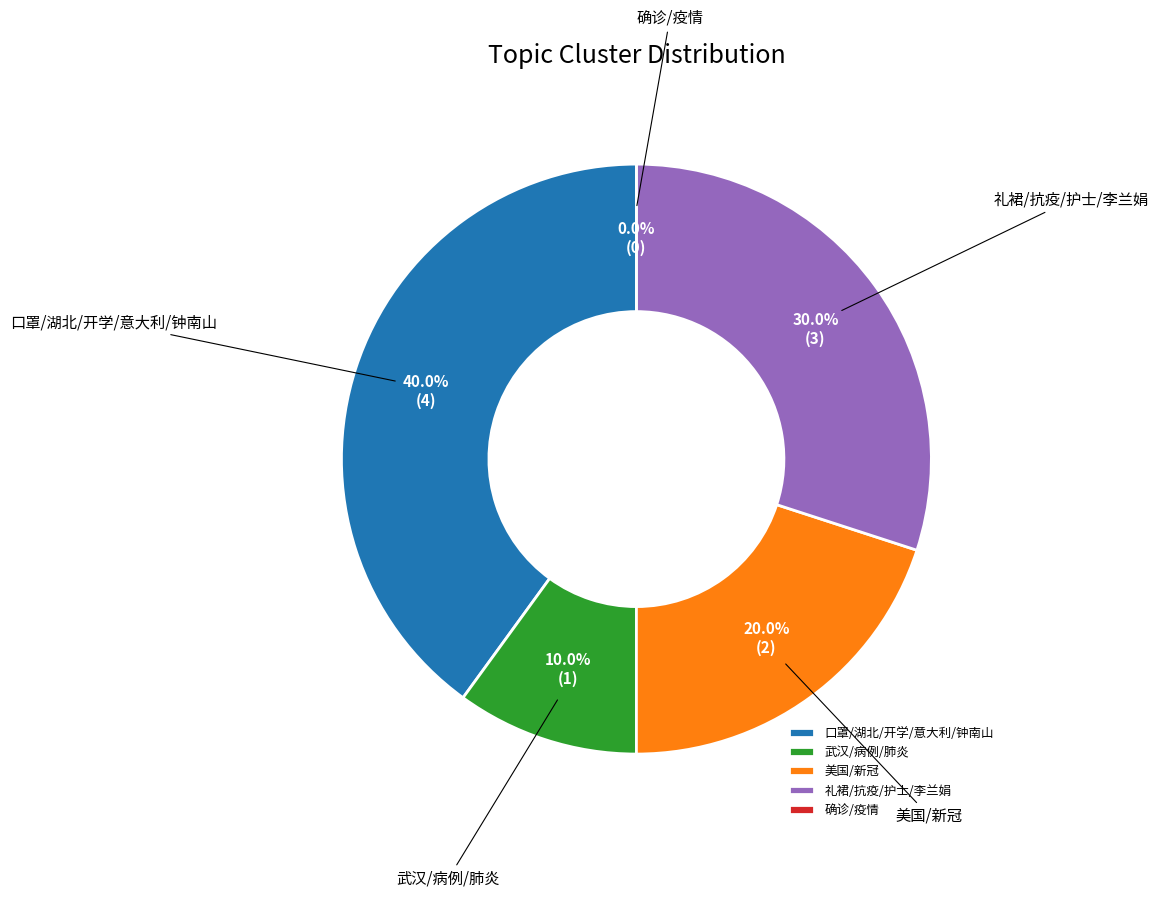

Count the number of slices in the pie.

5